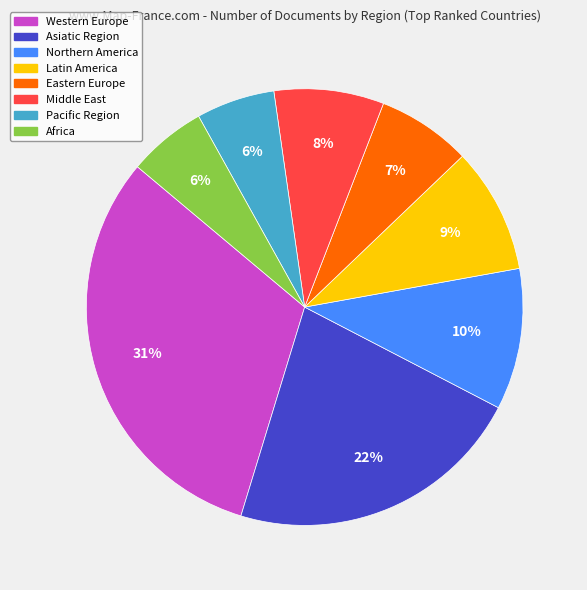

Which has a higher value, Africa or Asiatic Region?

Asiatic Region